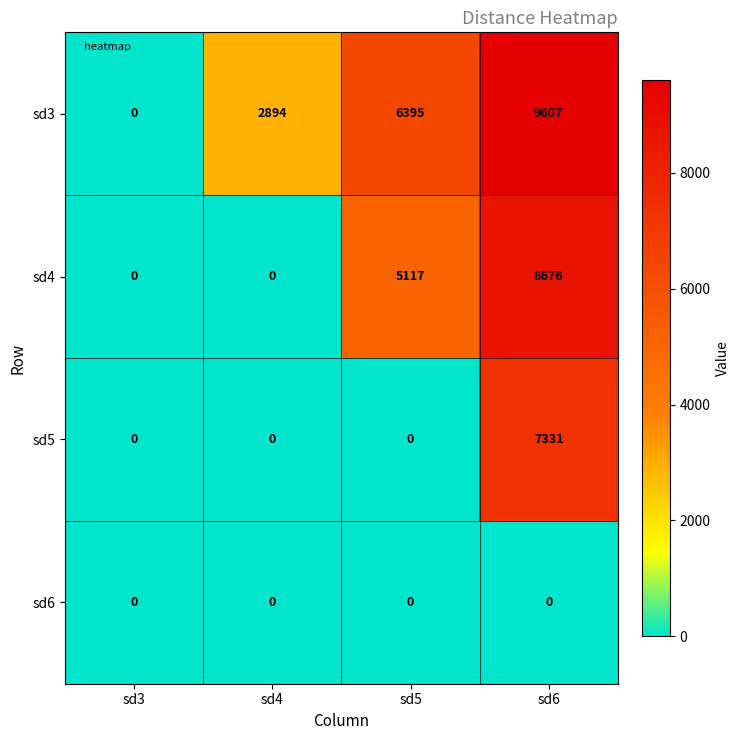

Reading left to right, what are all the values shown in this chart?

sd3: sd3=0	sd4=2894	sd5=6395	sd6=9607
sd4: sd3=0	sd4=0	sd5=5117	sd6=8676
sd5: sd3=0	sd4=0	sd5=0	sd6=7331
sd6: sd3=0	sd4=0	sd5=0	sd6=0